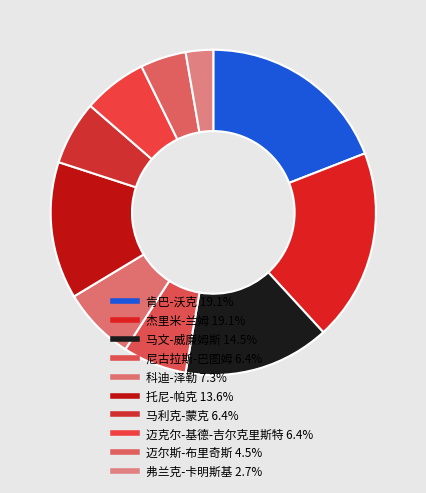

Is 科迪-泽勒 the majority of the pie?

No